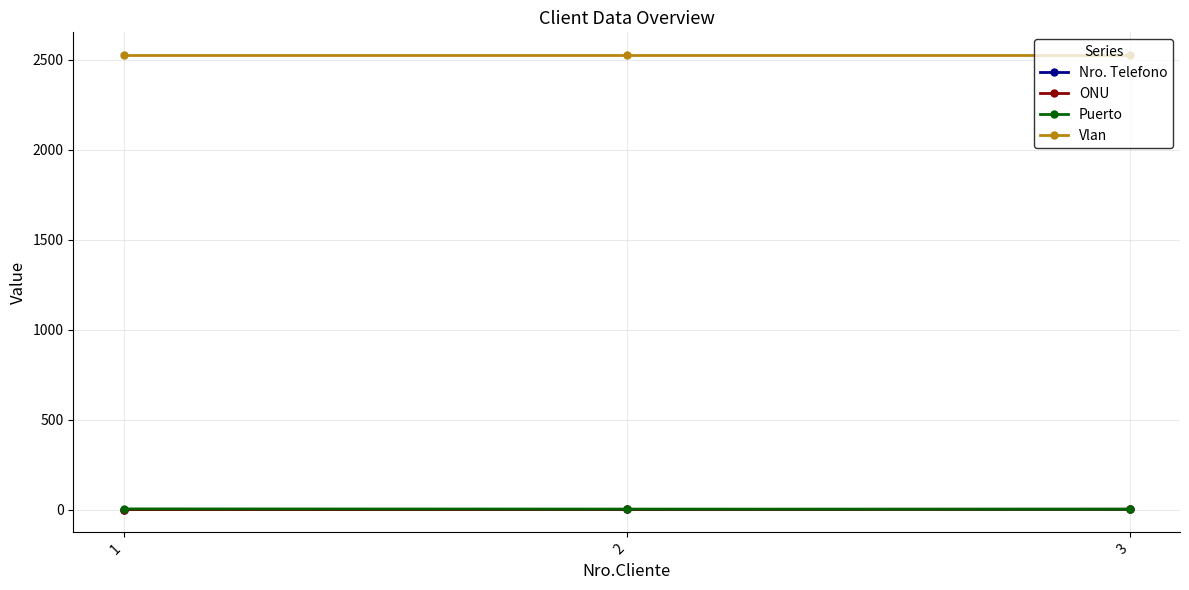

Is this an area chart (filled region under the line)?

No